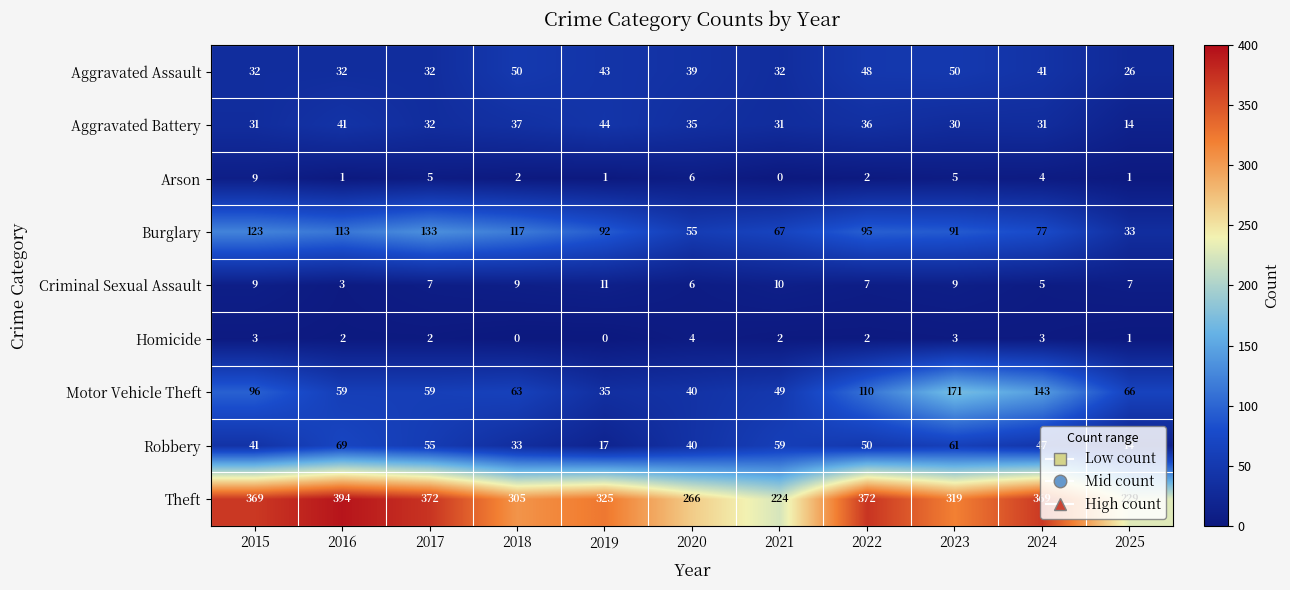

Between 2016 and 2017, which series saw the biggest shift?

Theft